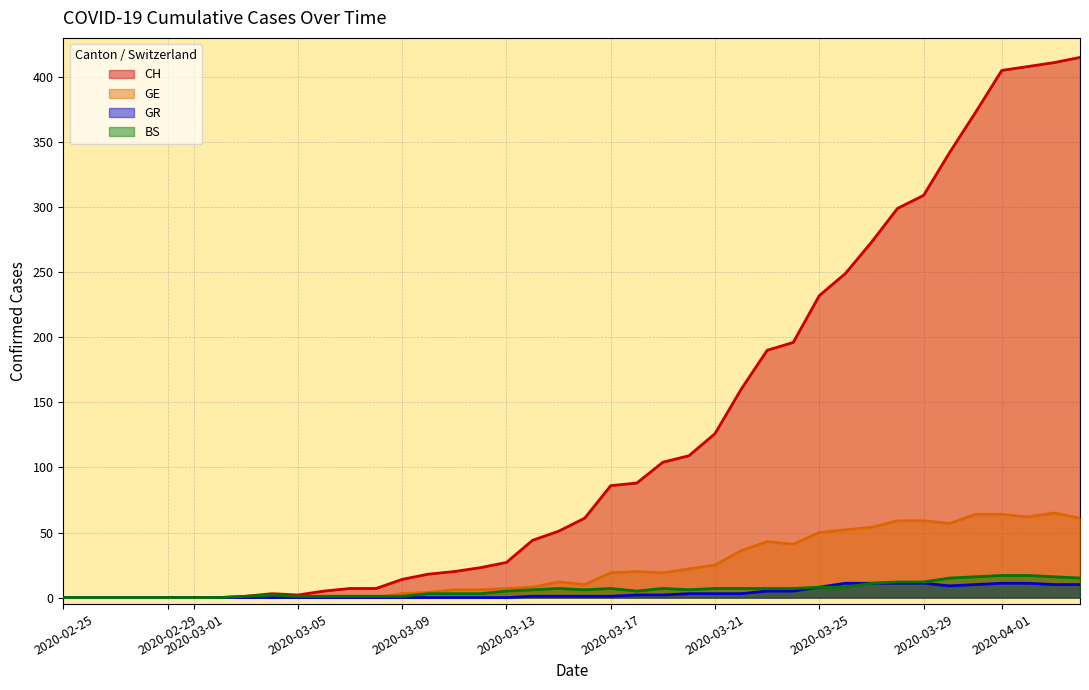

The value of GE at 2020-04-28 is 29. True or false?

False